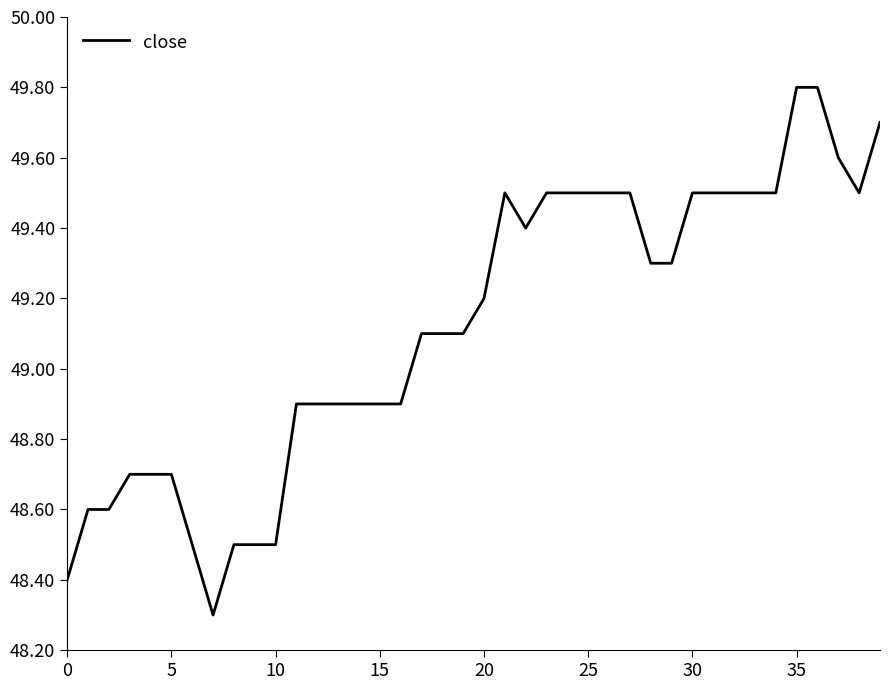

What is the greatest value displayed?

49.8